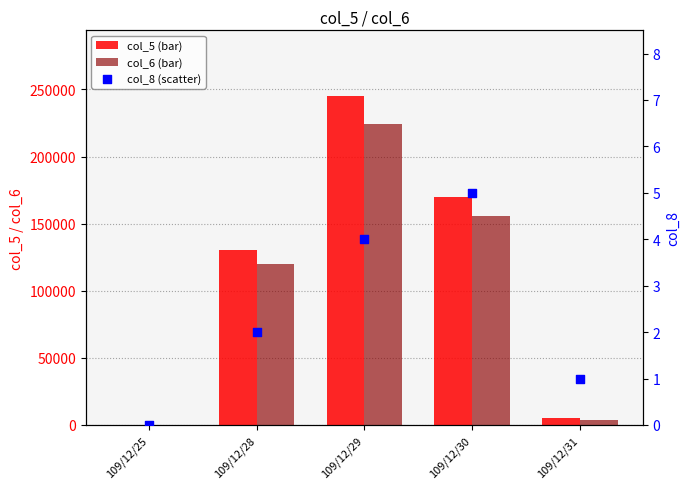

Is the value of col_5 at 109/12/28 greater than the value of col_6 at 109/12/29?

No